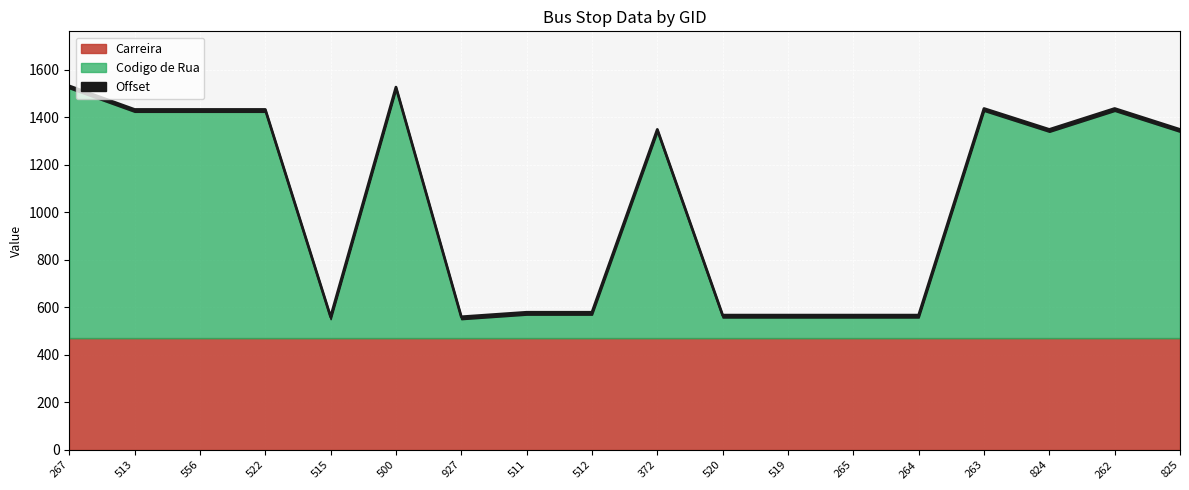

What is the ratio of the value at 372 to the value at 265?

2.4